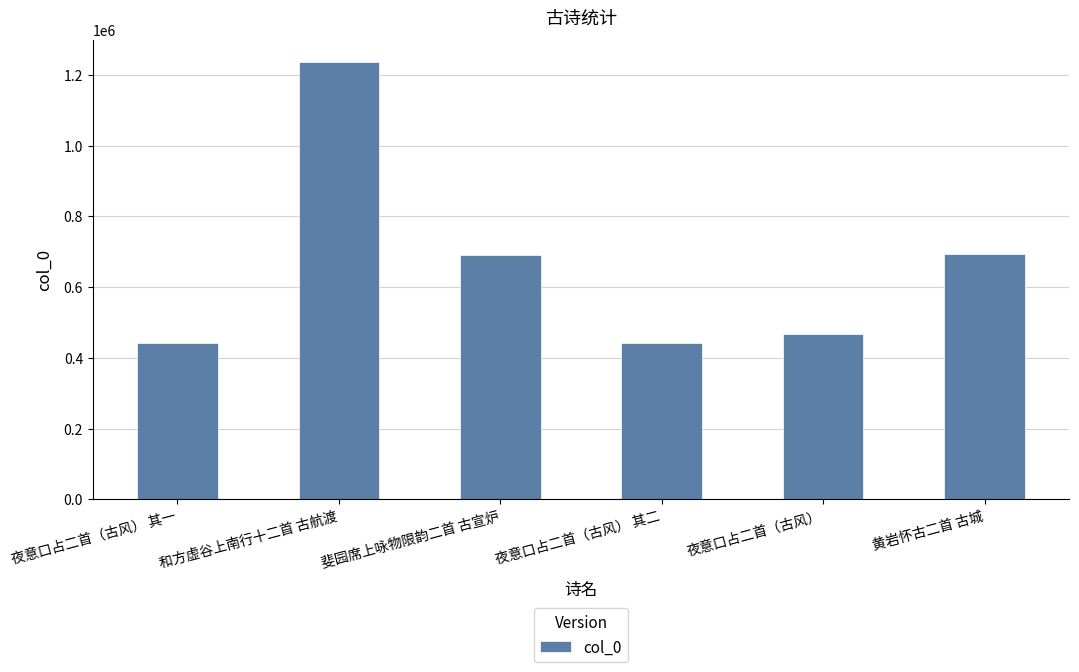

What is the difference between the maximum and second lowest values?

794417